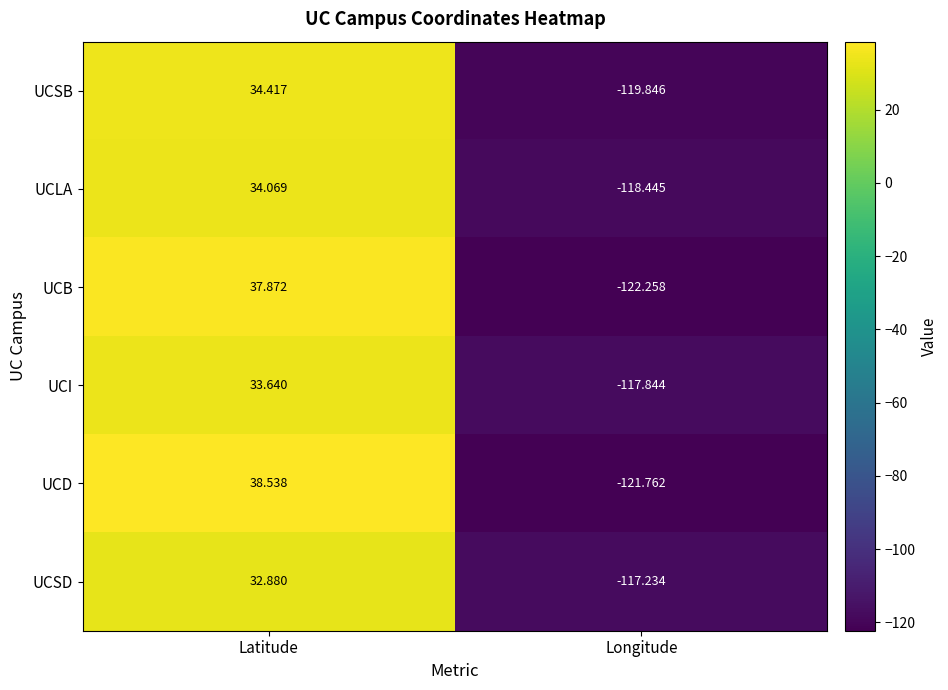

Which category has the highest value in the UCD series?

Latitude